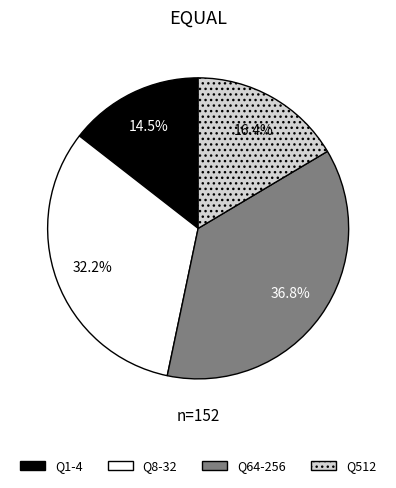

Is there any slice that represents more than half of the pie?

No